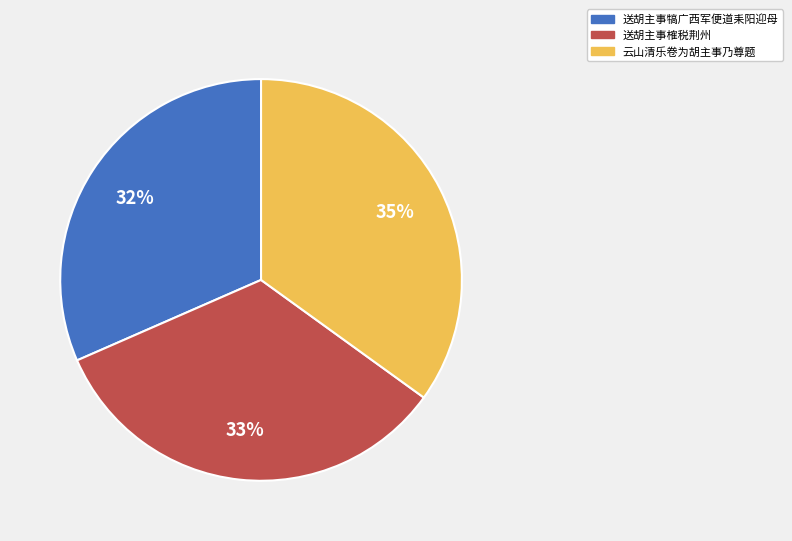

How many slices are in this pie chart?

3